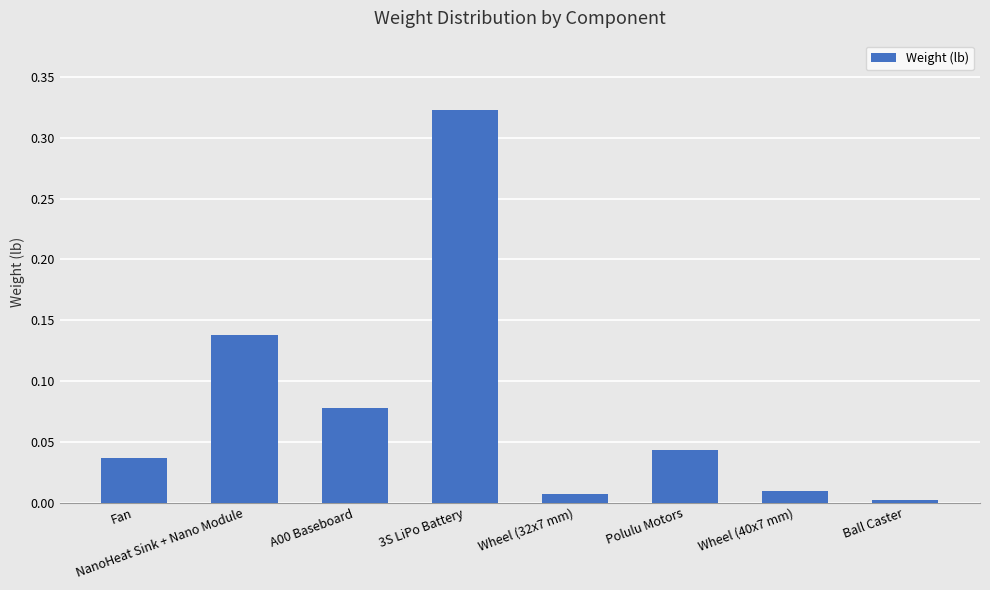

Which category has the highest value across all series?

3S LiPo Battery